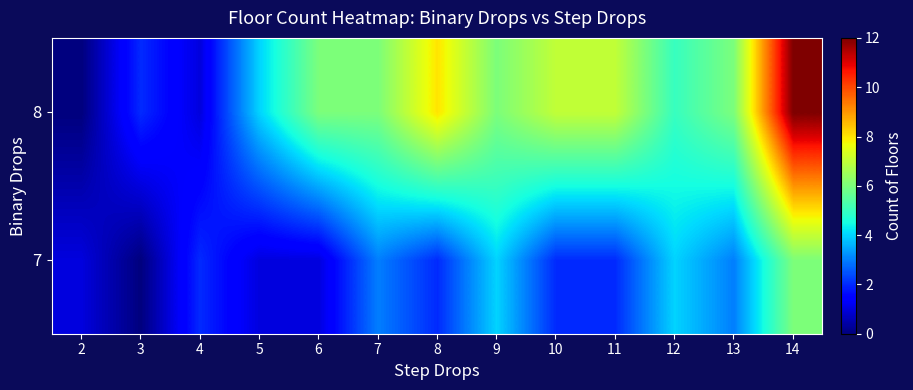

Reading right to left, transcribe all the data shown in this chart.

7: 14=6	13=3	12=4	11=2	10=2	9=4	8=2	7=3	6=1	5=1	4=2	3=0	2=1
8: 14=12	13=6	12=5	11=7	10=7	9=6	8=8	7=6	6=6	5=4	4=1	3=2	2=0